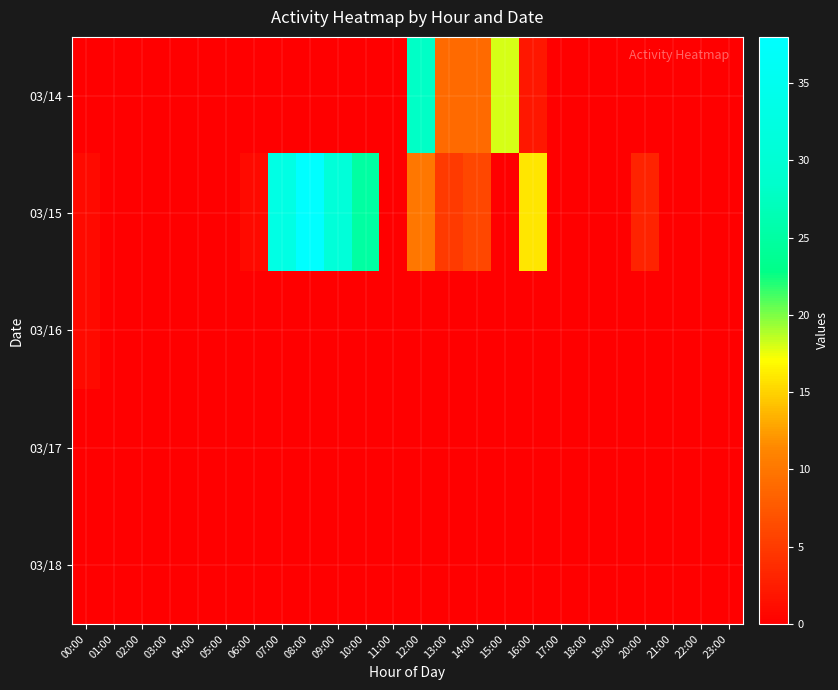

Reading left to right, list all the values displayed in this chart.

03/14: 00:00=0	01:00=0	02:00=0	03:00=0	04:00=0	05:00=0	06:00=0	07:00=0	08:00=0	09:00=0	10:00=0	11:00=0	12:00=28	13:00=9	14:00=9	15:00=18	16:00=2	17:00=0	18:00=0	19:00=0	20:00=0	21:00=0	22:00=0	23:00=0
03/15: 00:00=1	01:00=0	02:00=0	03:00=0	04:00=0	05:00=0	06:00=1	07:00=33	08:00=38	09:00=31	10:00=25	11:00=0	12:00=10	13:00=5	14:00=6	15:00=0	16:00=16	17:00=0	18:00=0	19:00=0	20:00=3	21:00=0	22:00=0	23:00=0
03/16: 00:00=1	01:00=0	02:00=0	03:00=0	04:00=0	05:00=0	06:00=0	07:00=0	08:00=0	09:00=0	10:00=0	11:00=0	12:00=0	13:00=0	14:00=0	15:00=0	16:00=0	17:00=0	18:00=0	19:00=0	20:00=0	21:00=0	22:00=0	23:00=0
03/17: 00:00=0	01:00=0	02:00=0	03:00=0	04:00=0	05:00=0	06:00=0	07:00=0	08:00=0	09:00=0	10:00=0	11:00=0	12:00=0	13:00=0	14:00=0	15:00=0	16:00=0	17:00=0	18:00=0	19:00=0	20:00=0	21:00=0	22:00=0	23:00=0
03/18: 00:00=0	01:00=0	02:00=0	03:00=0	04:00=0	05:00=0	06:00=0	07:00=0	08:00=0	09:00=0	10:00=0	11:00=0	12:00=0	13:00=0	14:00=0	15:00=0	16:00=0	17:00=0	18:00=0	19:00=0	20:00=0	21:00=0	22:00=0	23:00=0